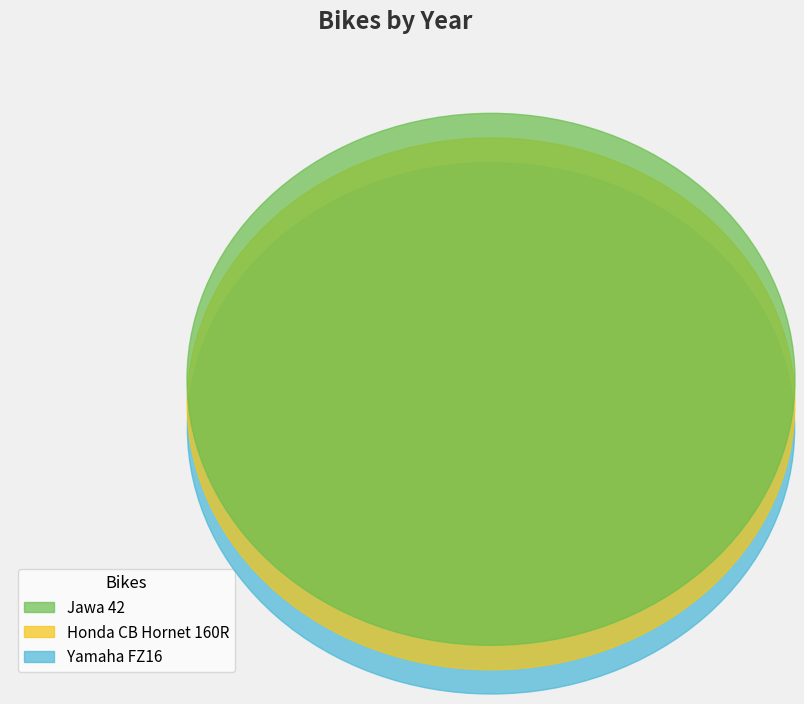

The Honda CB Hornet 160R slice represents 19% of the pie. True or false?

False